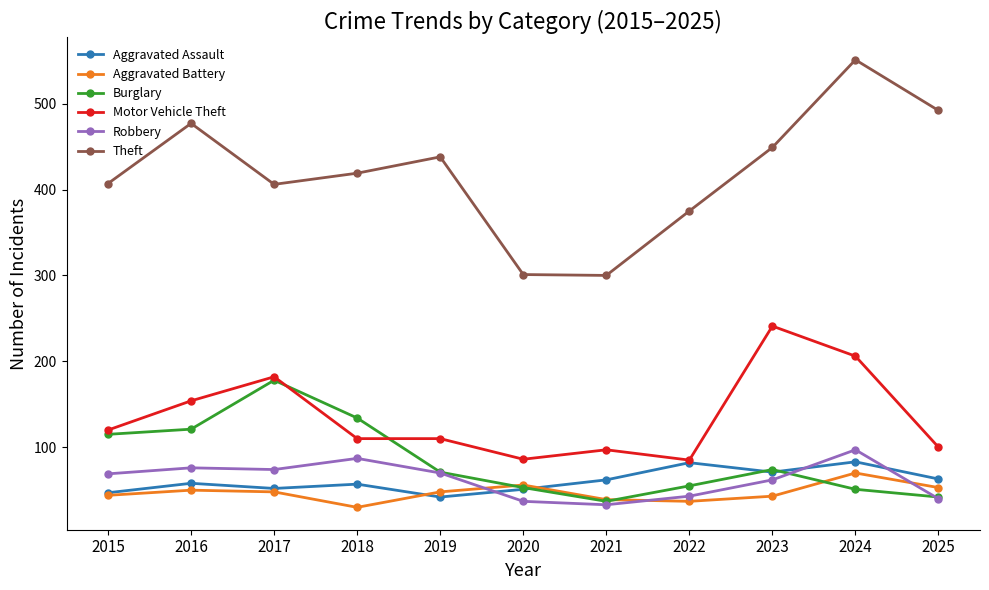

How many distinct data groups are displayed?

6